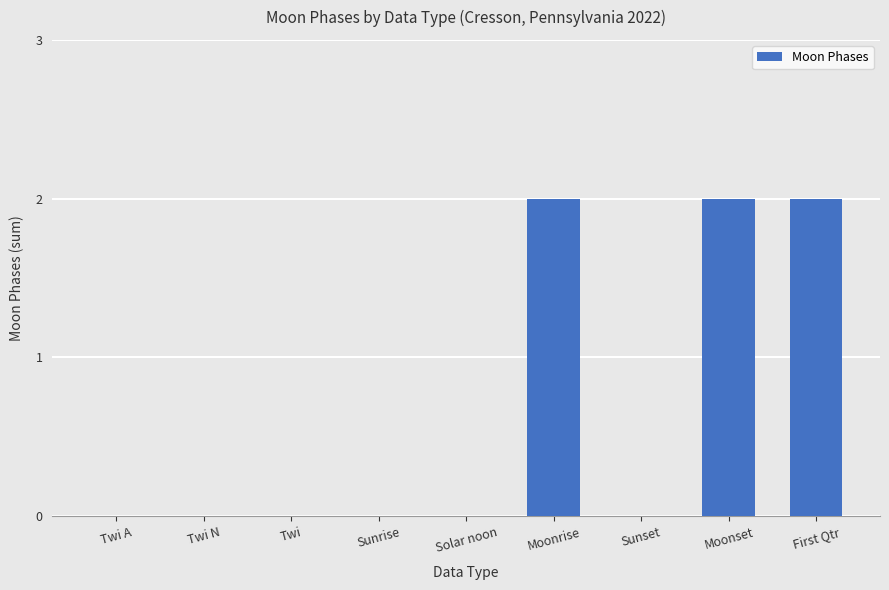

Which has a higher value, Moonset or Twi A?

Moonset